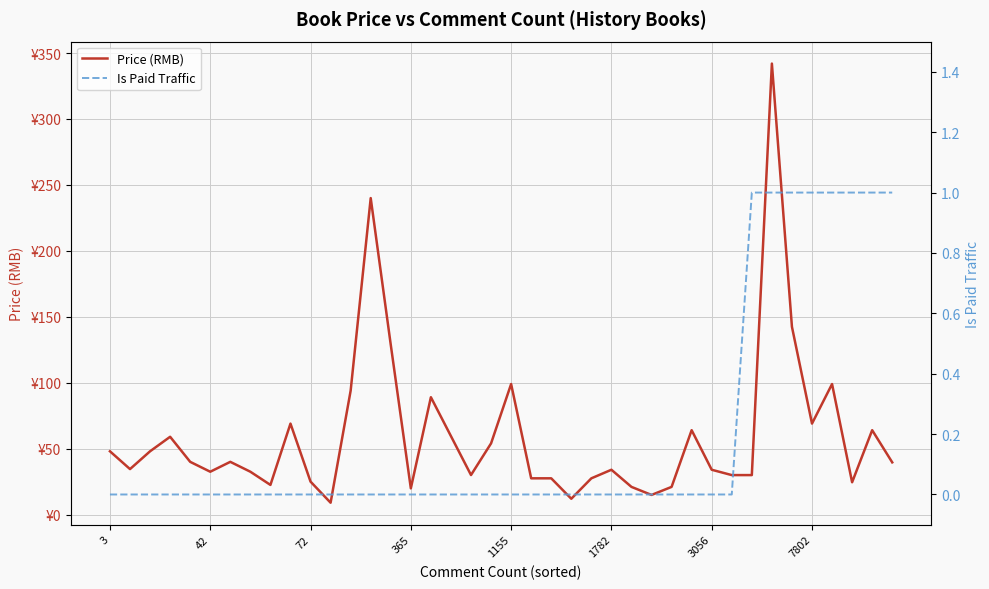

At which label does Price (RMB) reach its minimum?

11